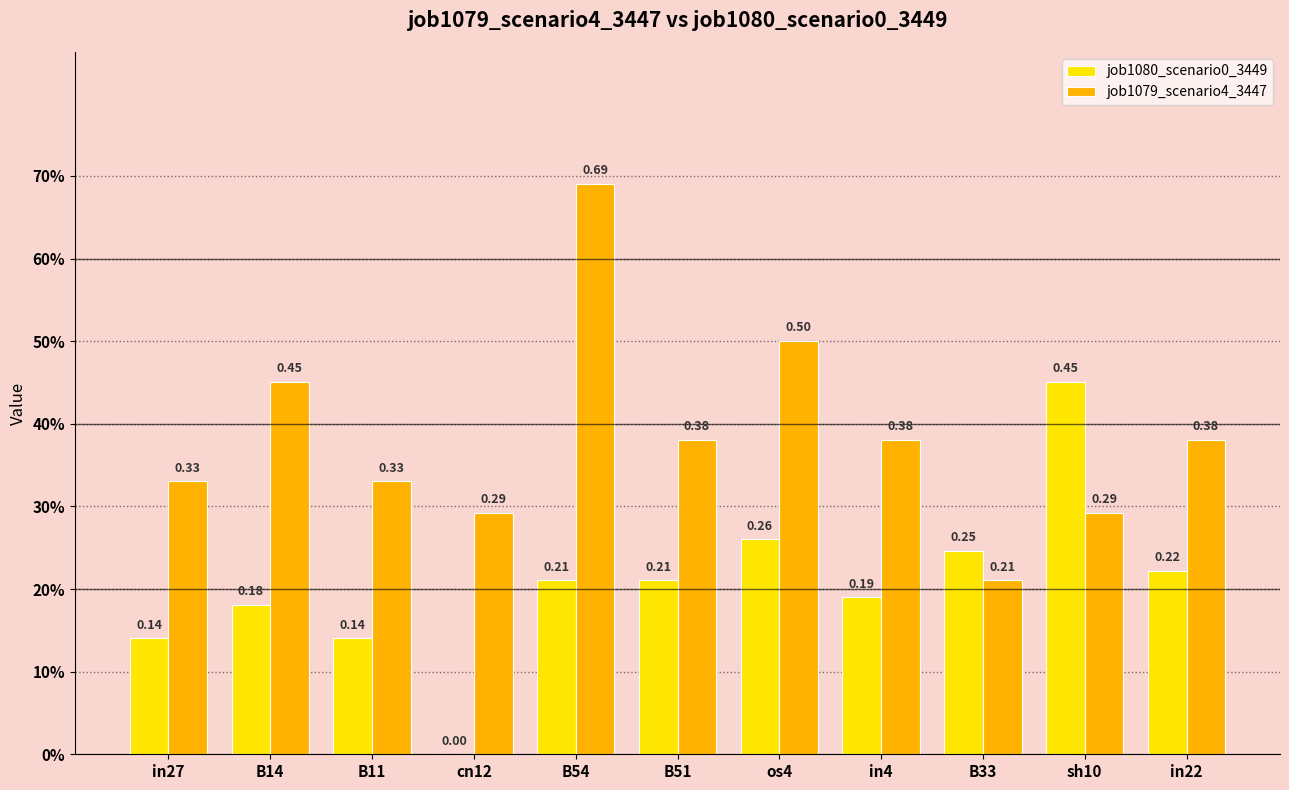

What are all the series names shown in the legend?

job1080_scenario0_3449, job1079_scenario4_3447